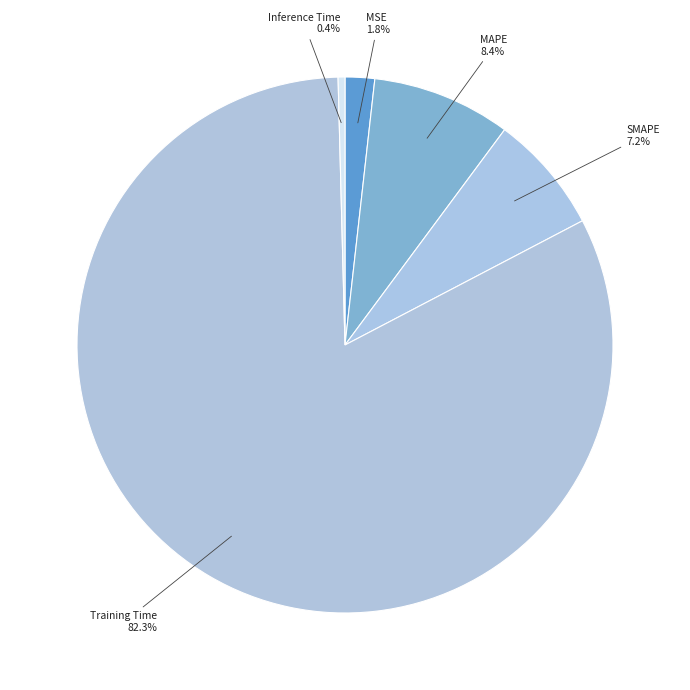

To the nearest percent, what is the combined percentage of SMAPE and MSE?

9%